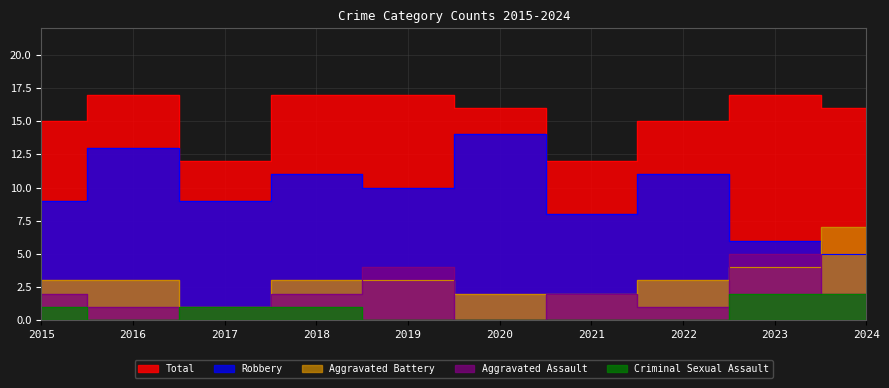

Which category has the lowest value across all series?

2020